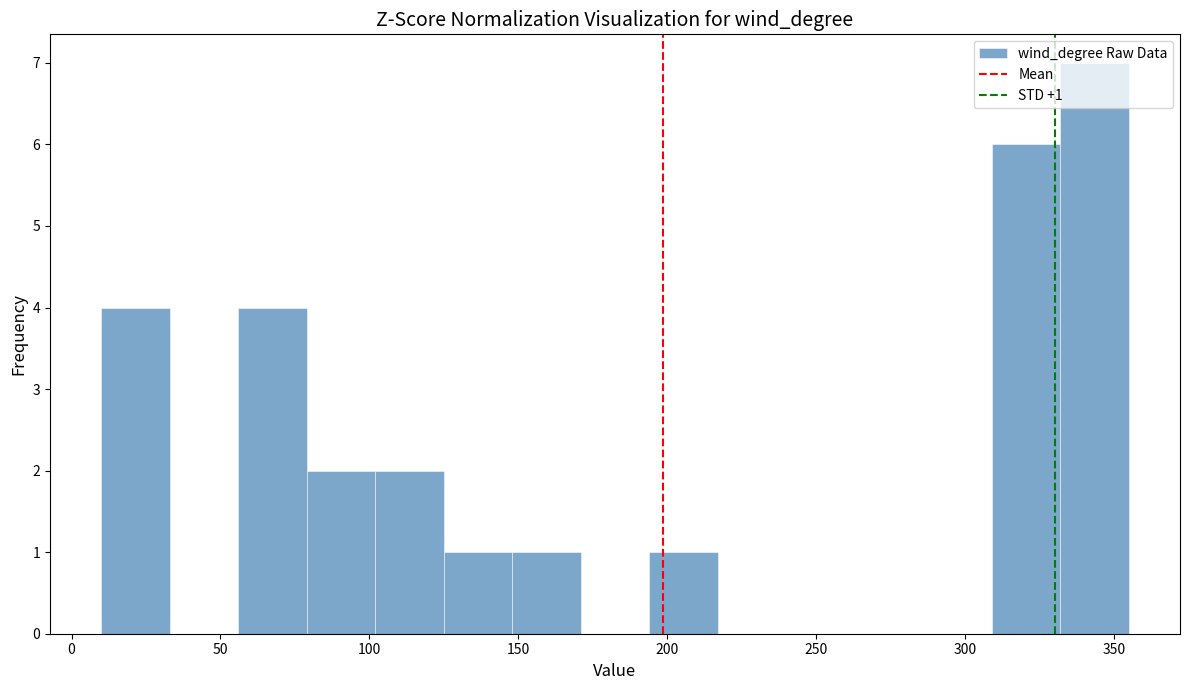

Over which range of the x-axis is the bar tallest?

332 to 355